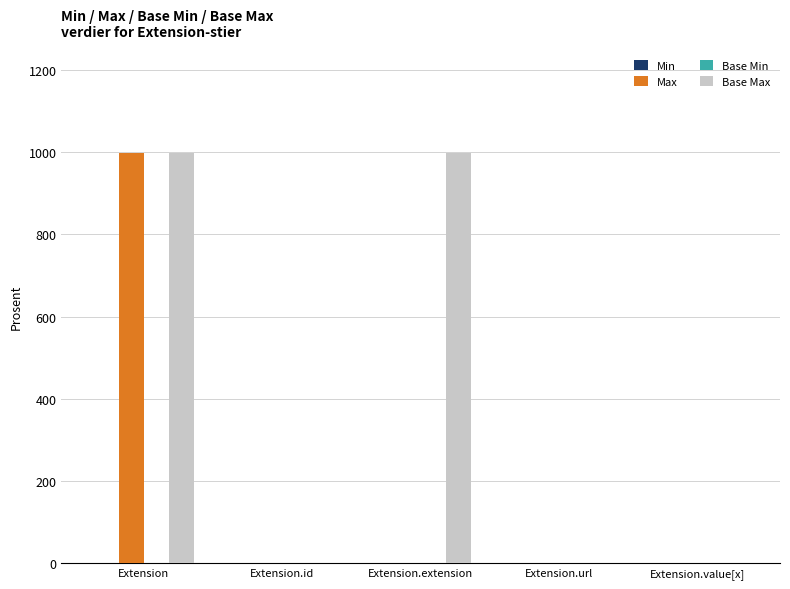

What is the sum of all Max values?

1002